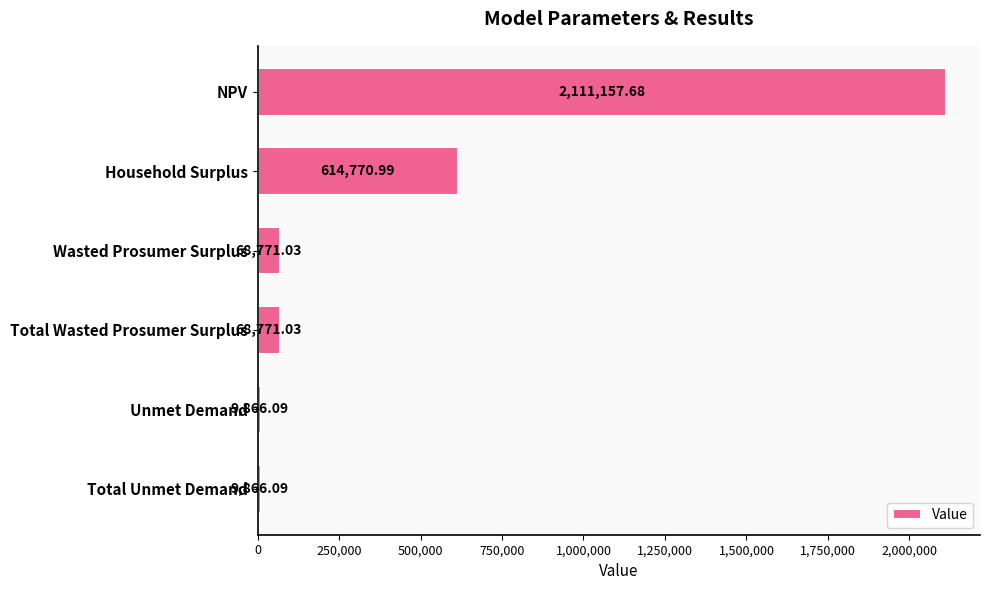

What is the sum of all values?

2883202.9